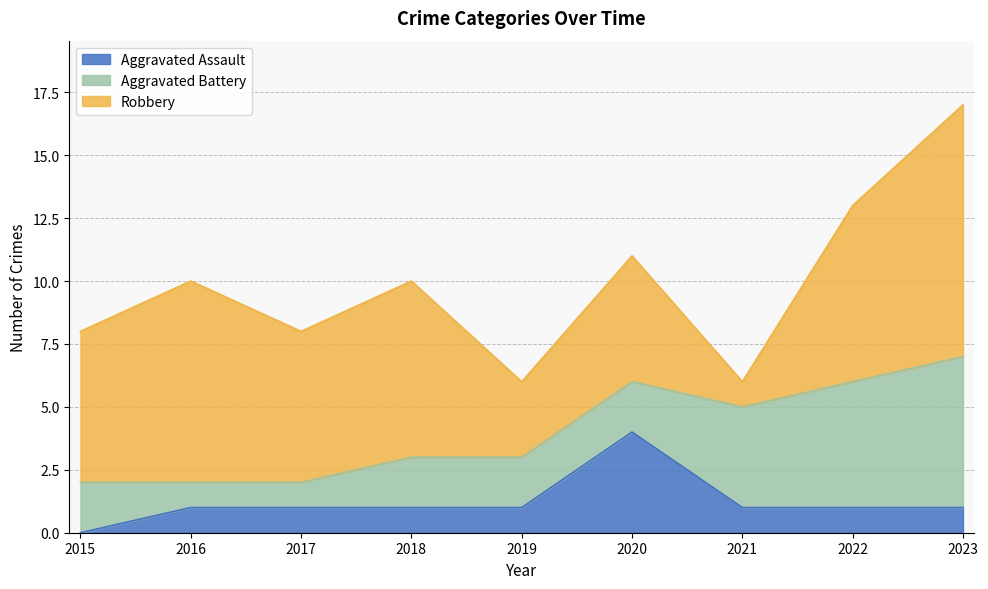

True or false: Aggravated Battery and Aggravated Assault cross at least once.

True